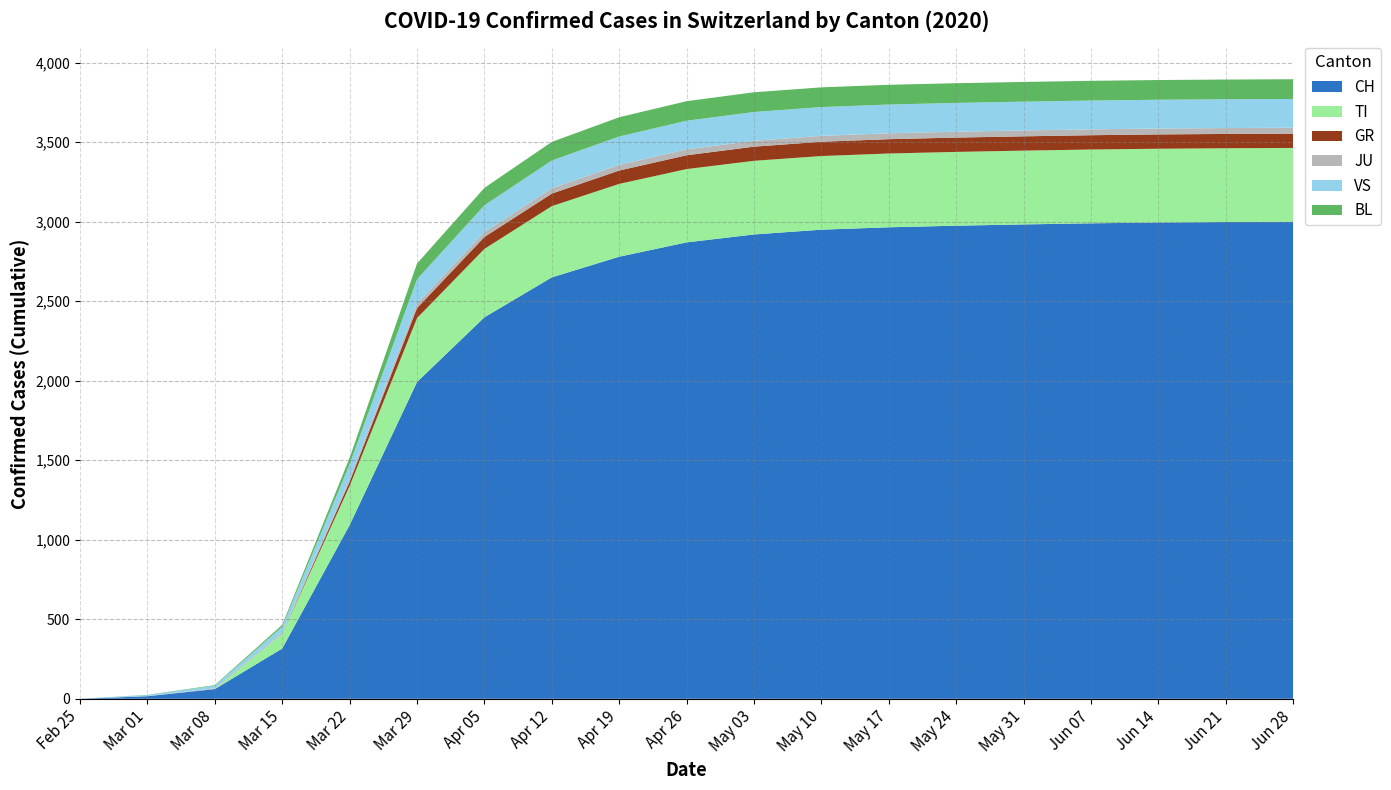

What is the maximum value for CH?

3000